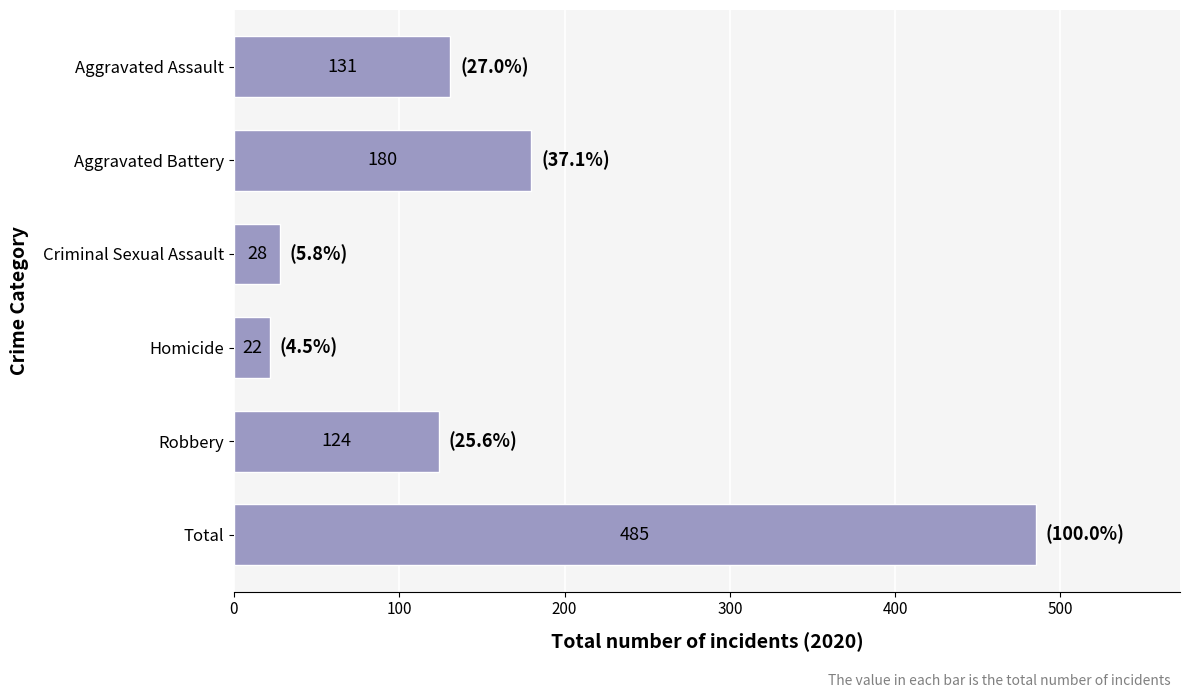

What is the greatest value displayed?

485